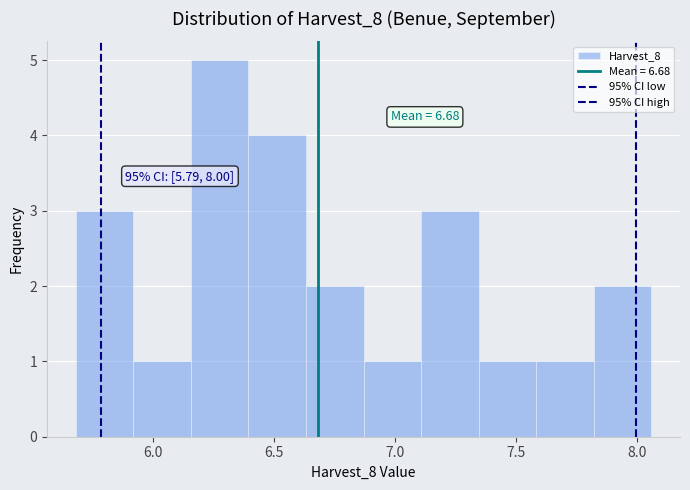

Over which range of the x-axis is the bar tallest?

6.15 to 6.40